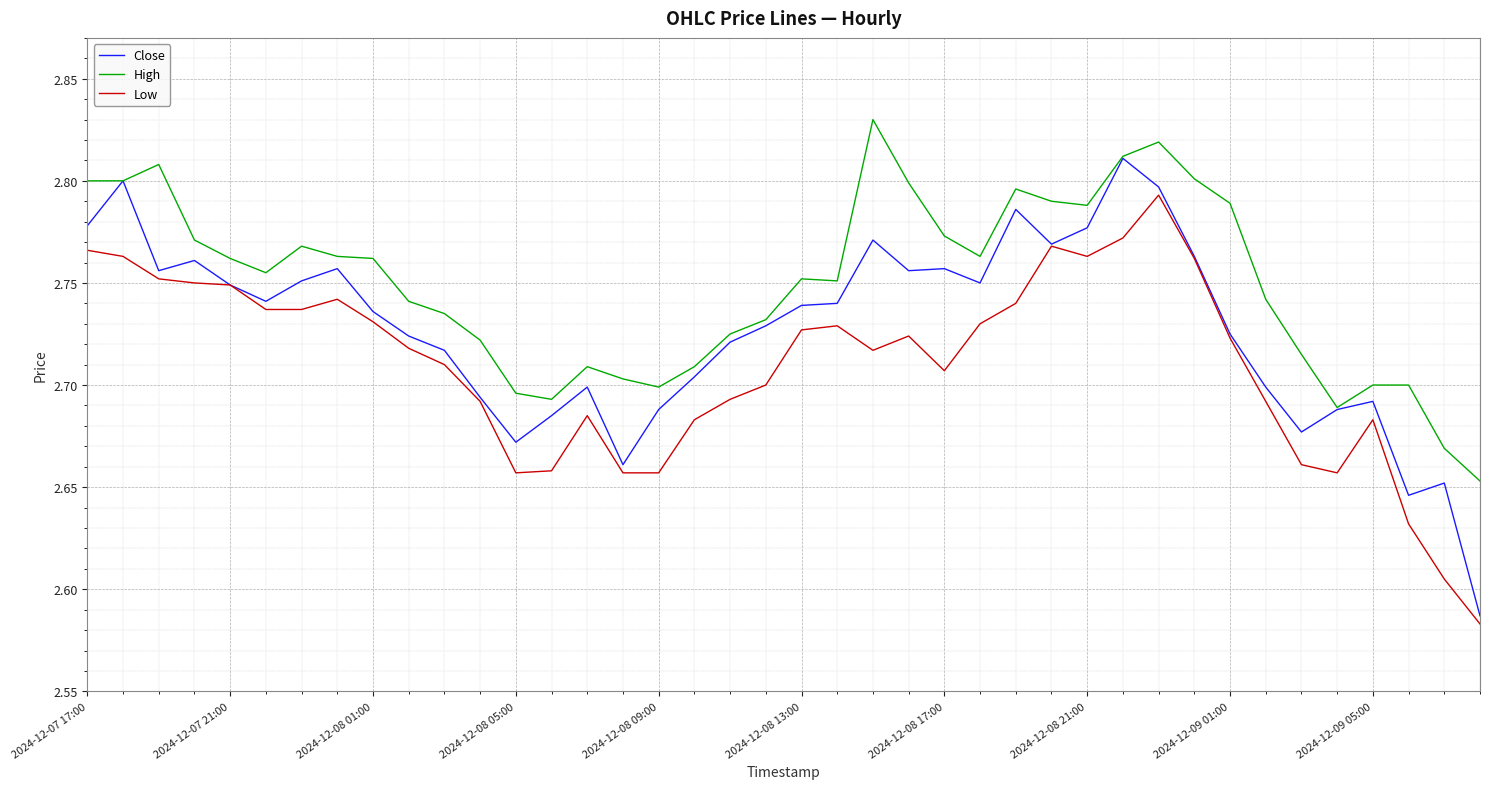

True or false: High and Low intersect in this chart.

False